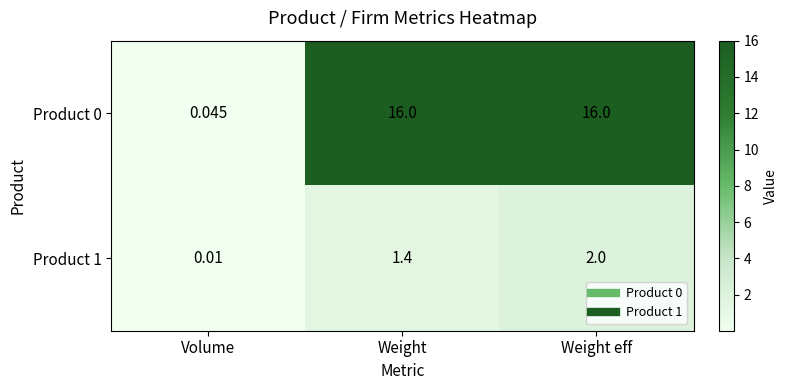

What is the difference between the highest and lowest values at Weight eff?

14.0